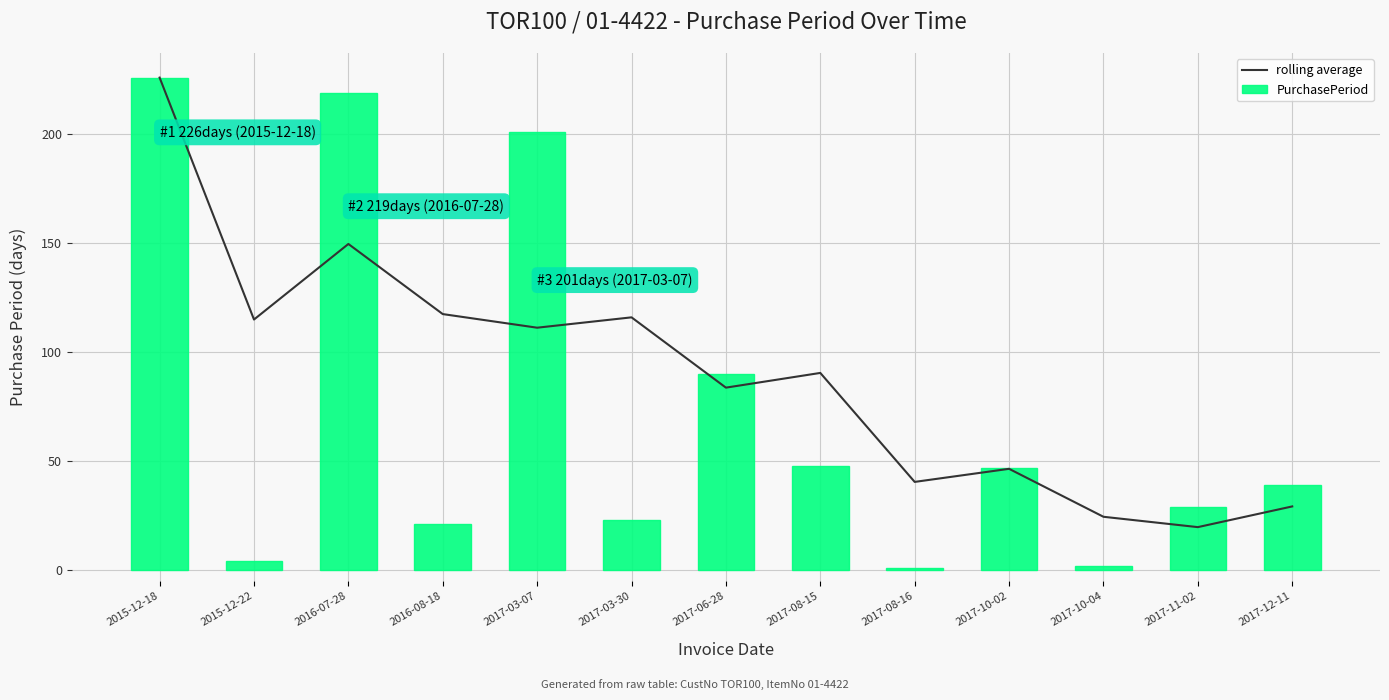

Read the rolling average value at 2017-08-15.

90.5